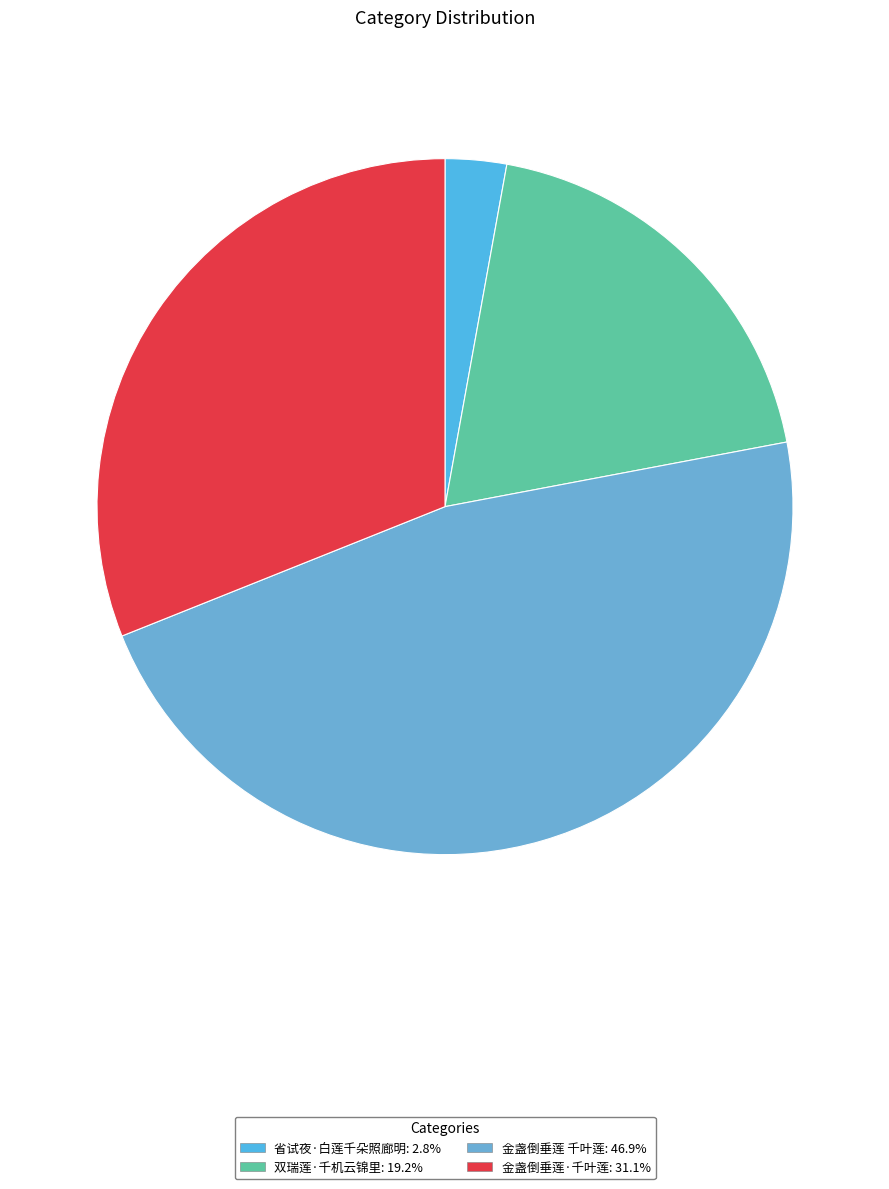

To the nearest percent, what is the difference between the largest and smallest slice percentages?

44%